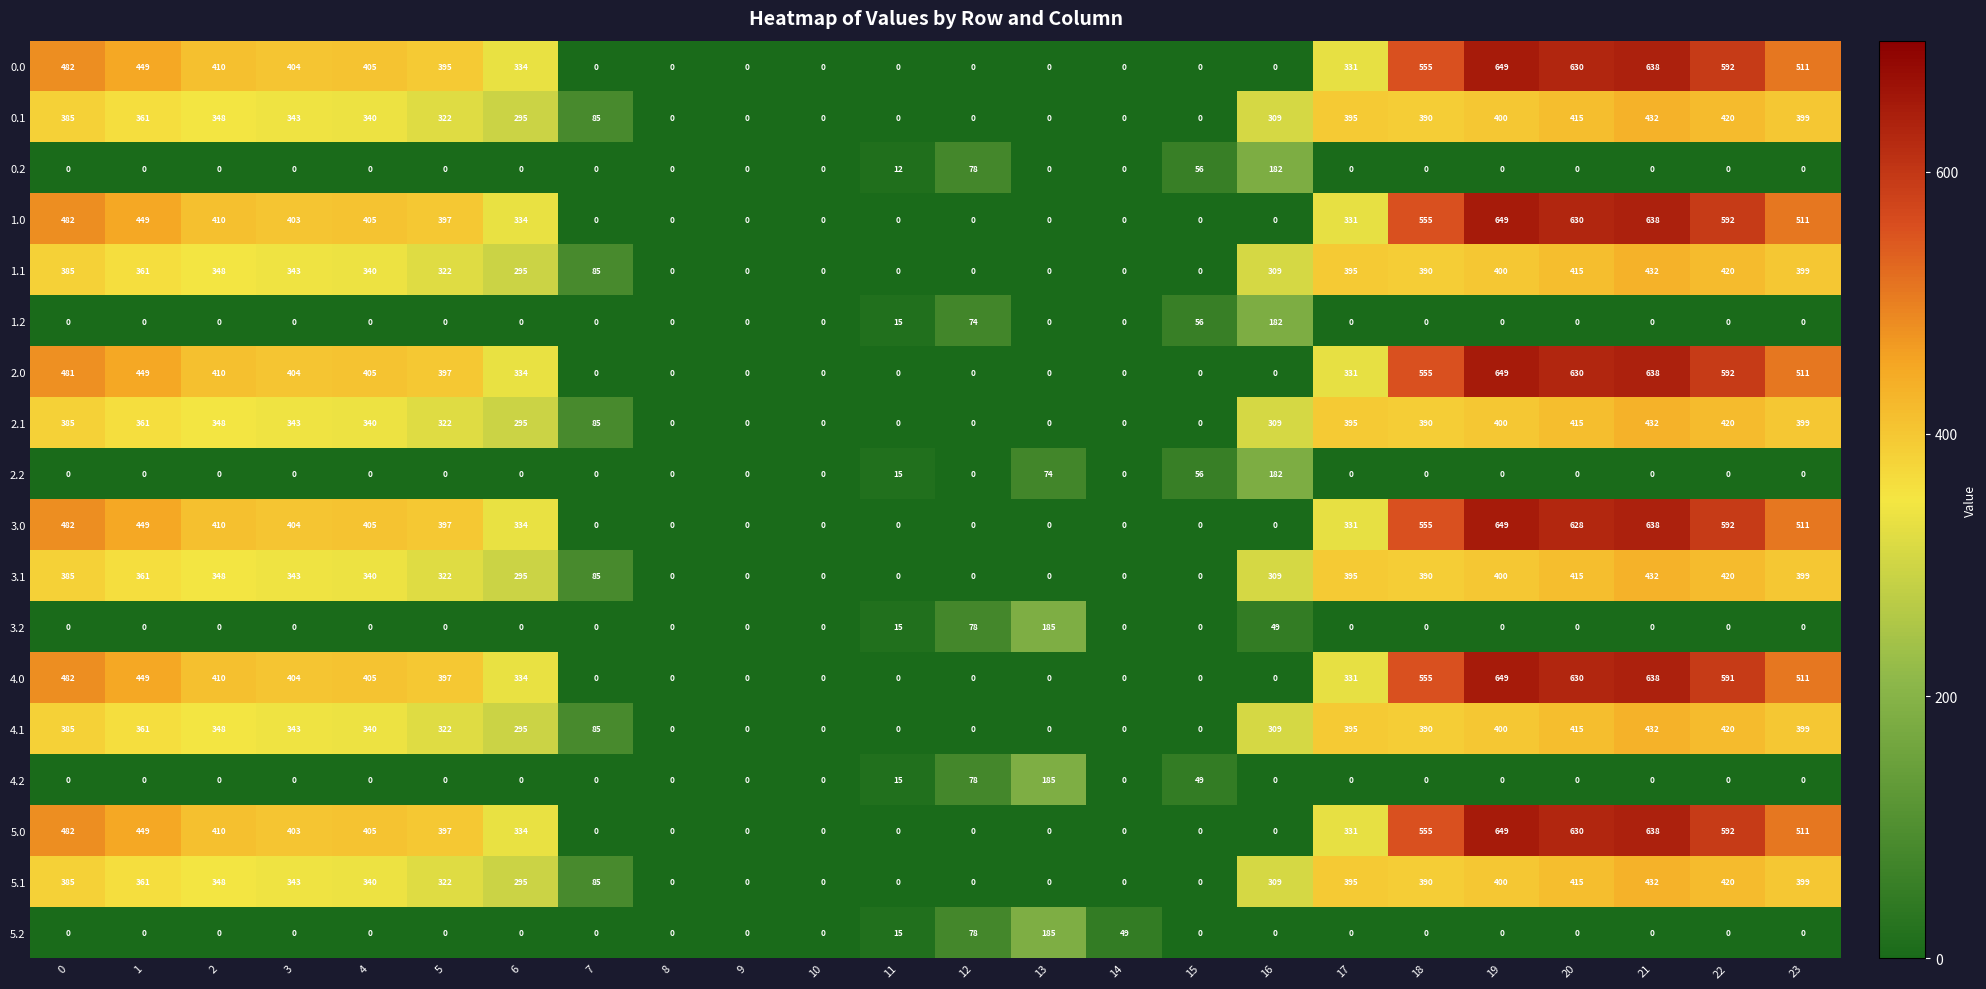

What is the difference between the second highest and minimum values in the 2.1 series?

420